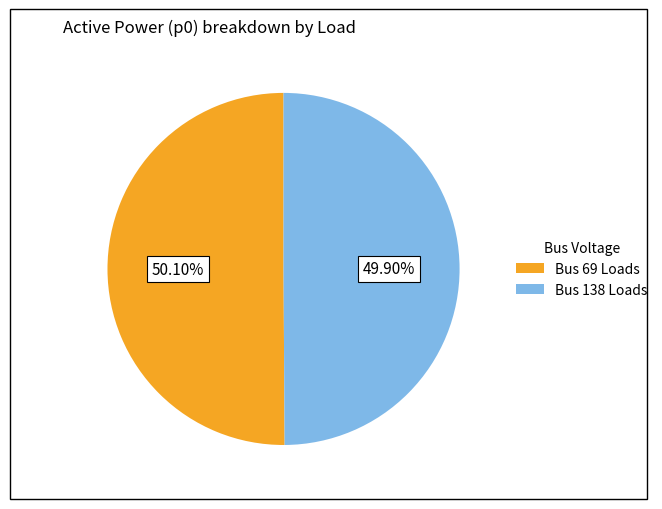

Is there any slice that represents more than half of the pie?

Yes